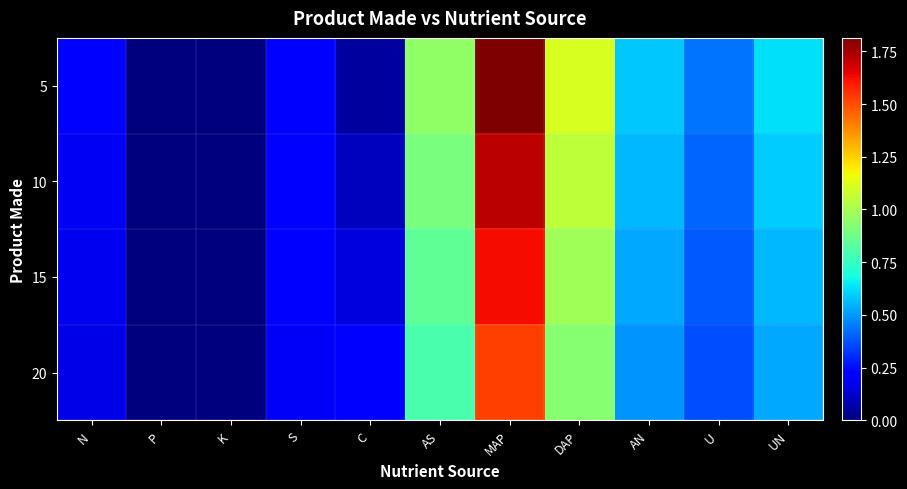

What is the total value across all series at MAP?

6.7